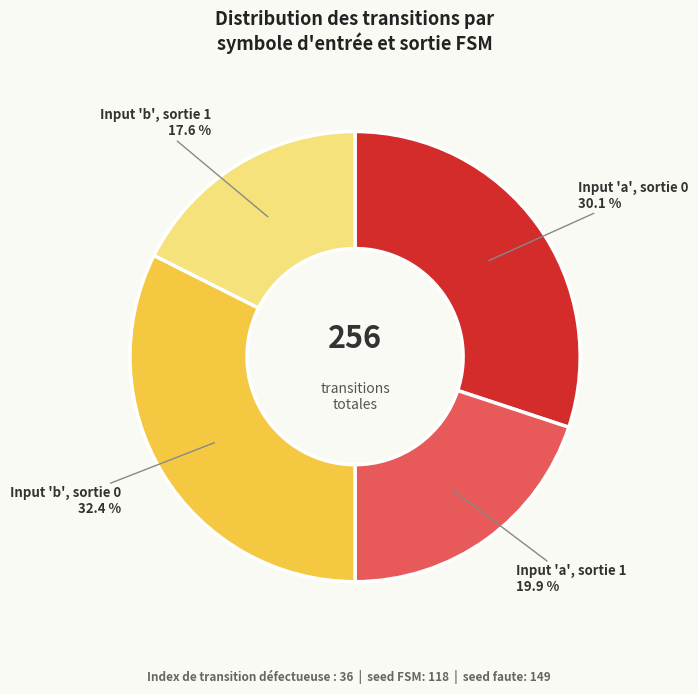

Is there any slice that represents more than half of the pie?

No